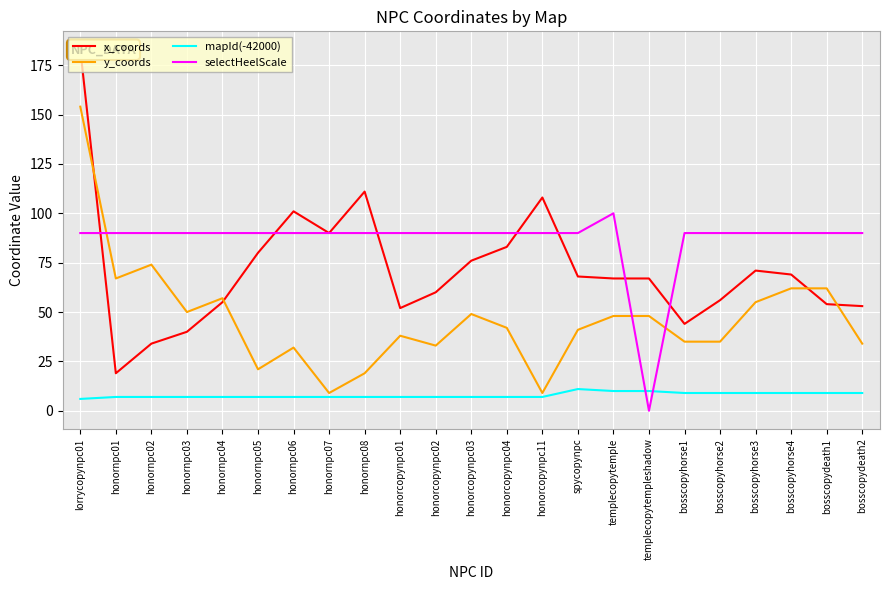

True or false: mapId(-42000) and x_coords intersect in this chart.

False